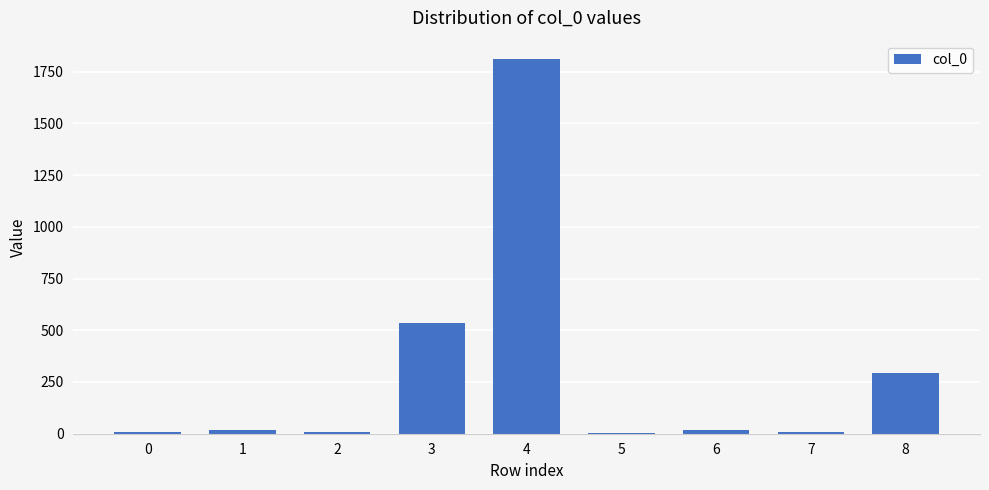

Read the value at 4.

1809.3